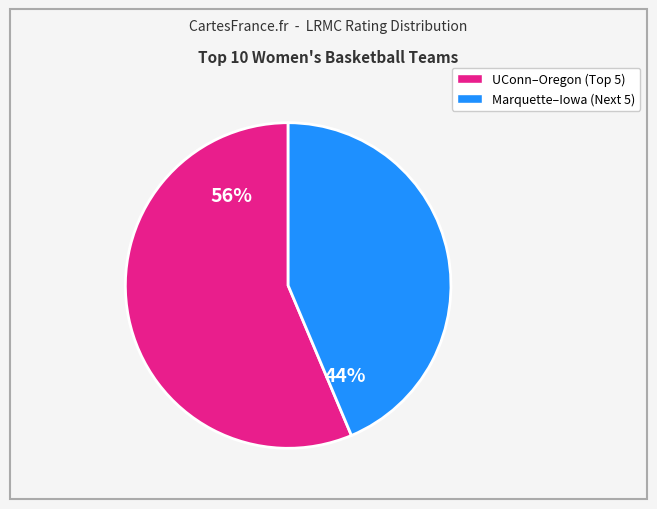

Count the number of slices in the pie.

2